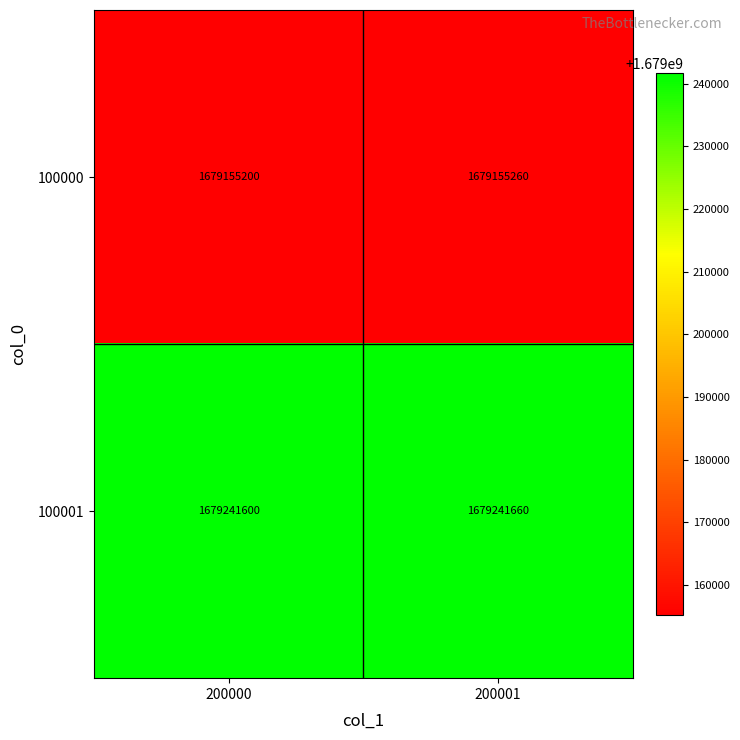

What is the total value across all series at 200000?

3358396800